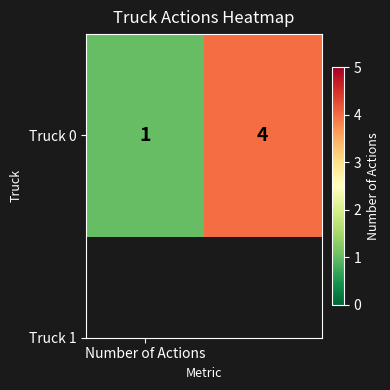

What is the difference between the maximum and minimum values?

3